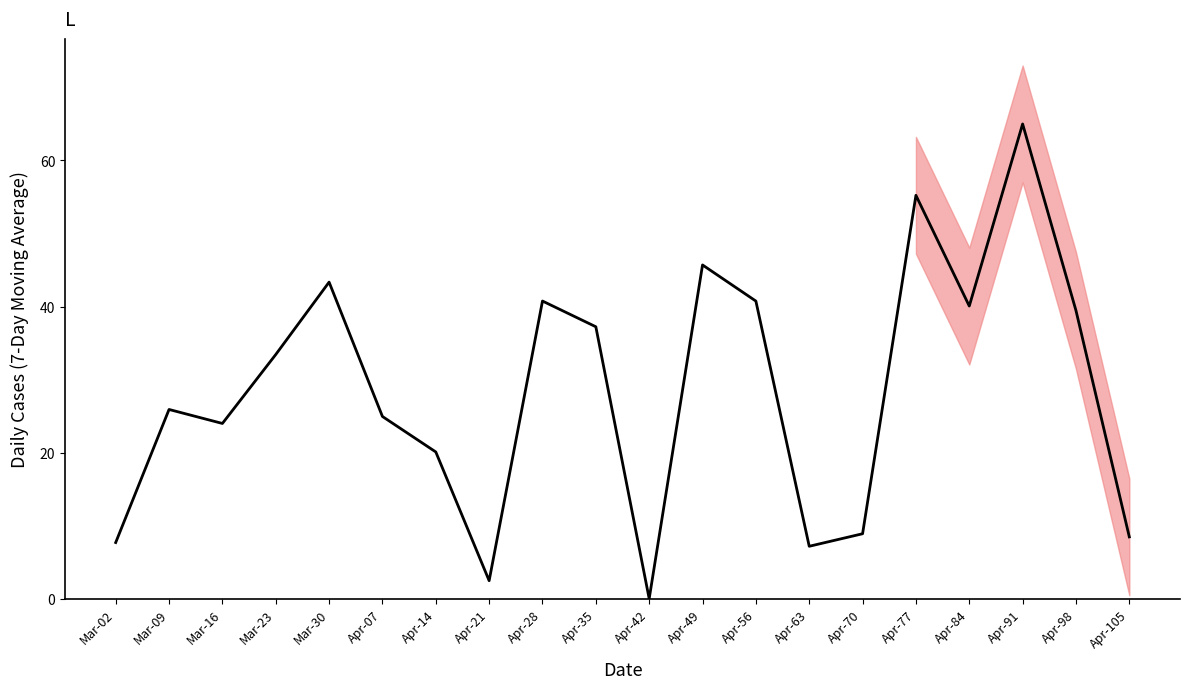

How many values are below 33?

10